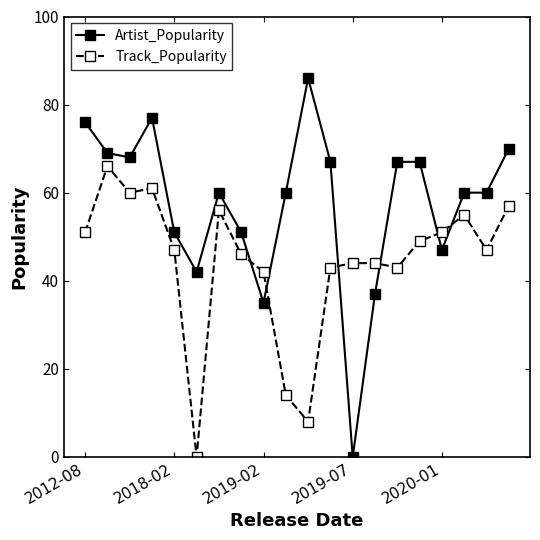

What is the greatest value displayed?

86